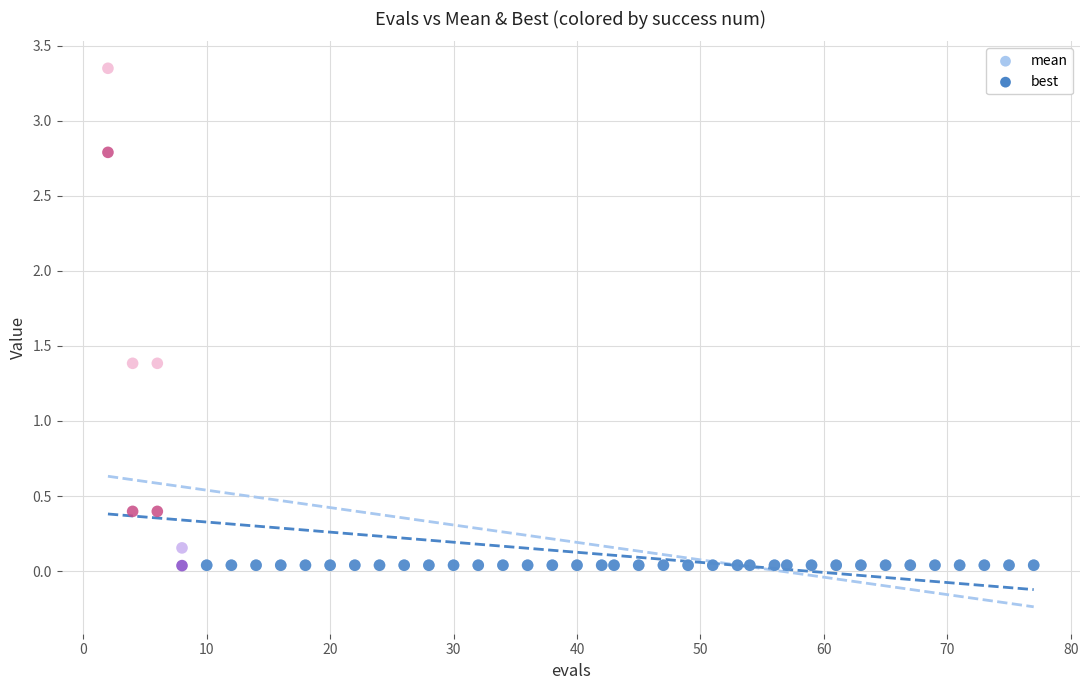

Which series has the widest spread of Y values?

mean